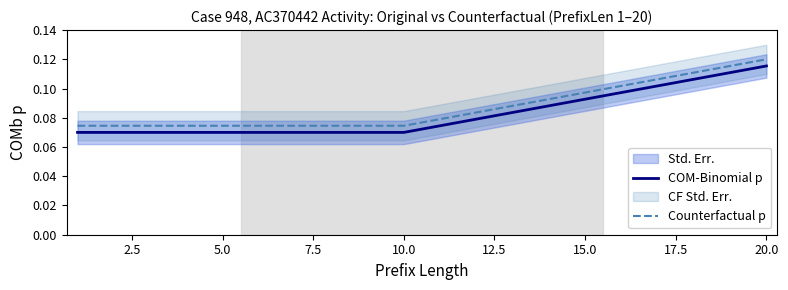

True or false: Counterfactual p and COM-Binomial p cross at least once.

False